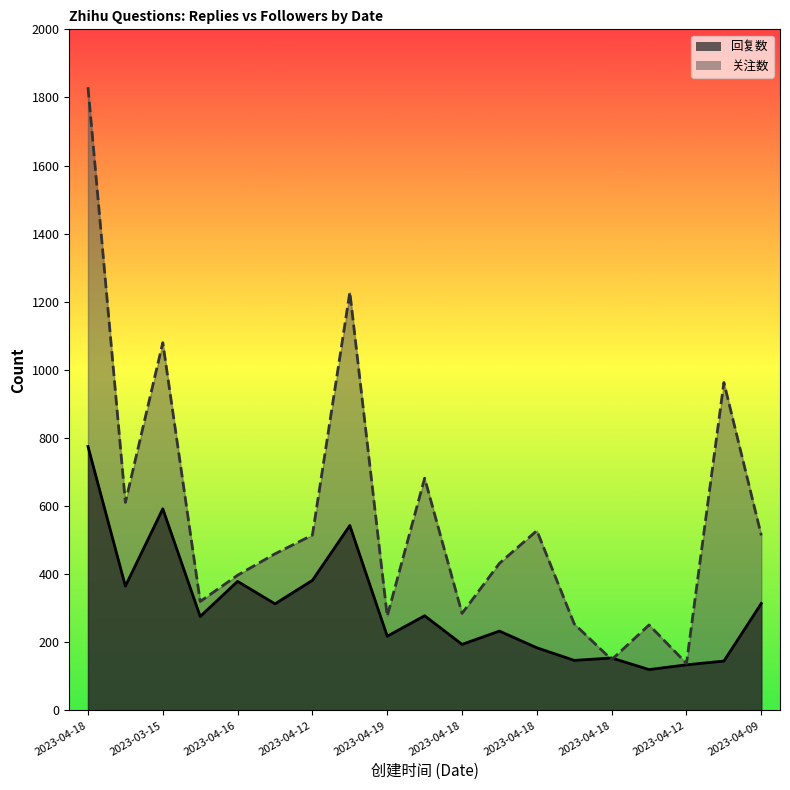

Rank the series by their maximum value, from lowest to highest.

回复数, 关注数